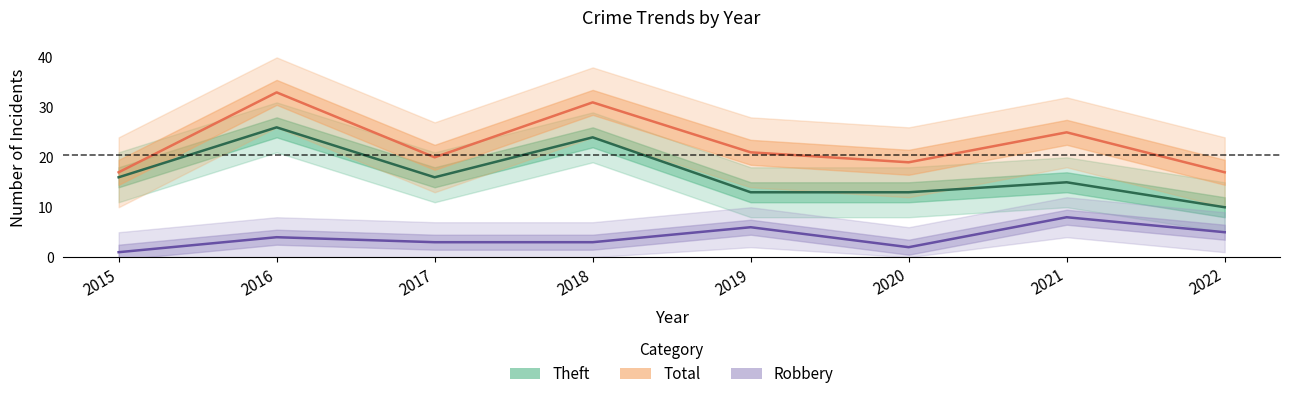

At which category is the sum across all series the highest?

2016